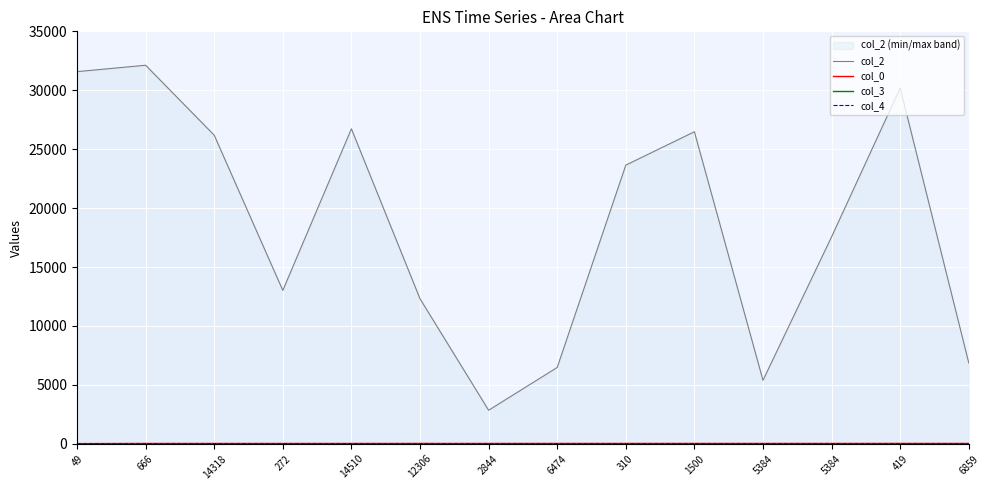

What is the spread (max minus min) of values at 6859?

6859